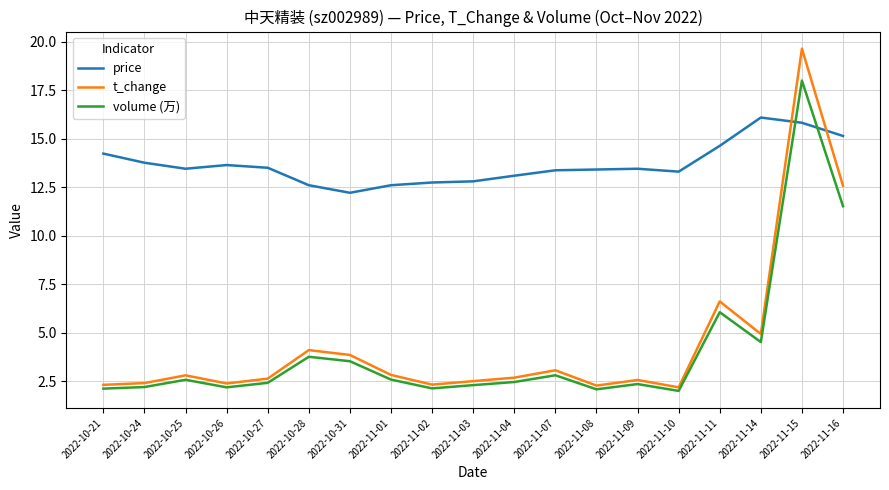

What is the smallest value displayed?

2.0